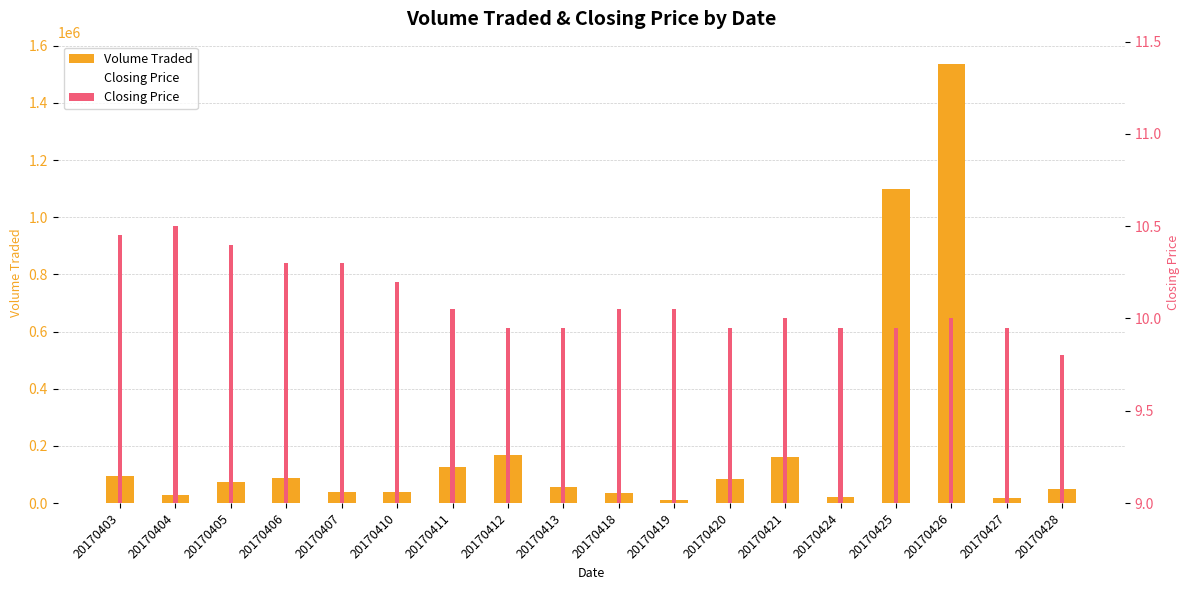

Rank the series at 20170413 from lowest to highest value.

Closing Price, Volume Traded